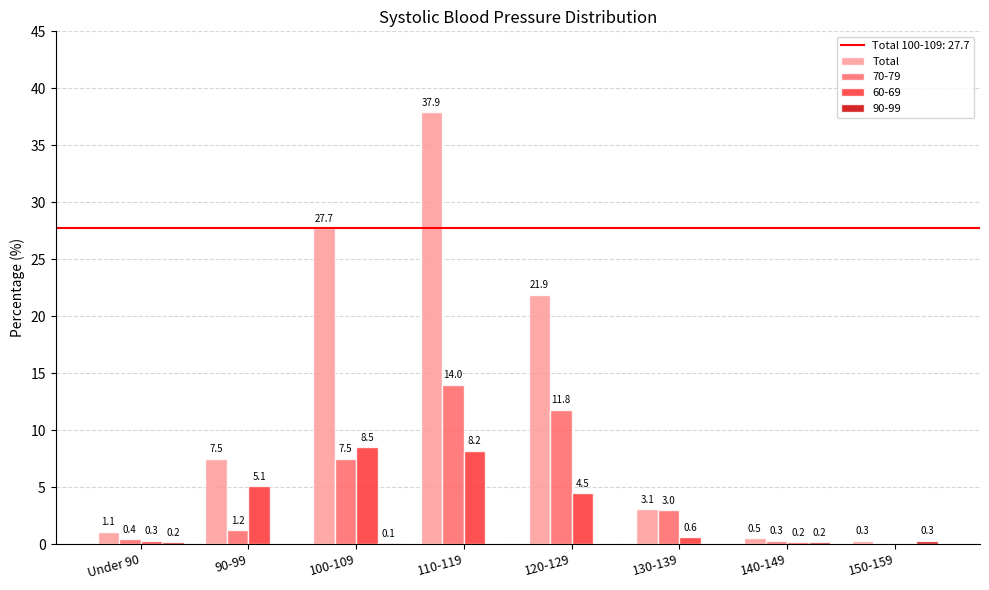

Which series changed the most between 120-129 and 130-139?

Total